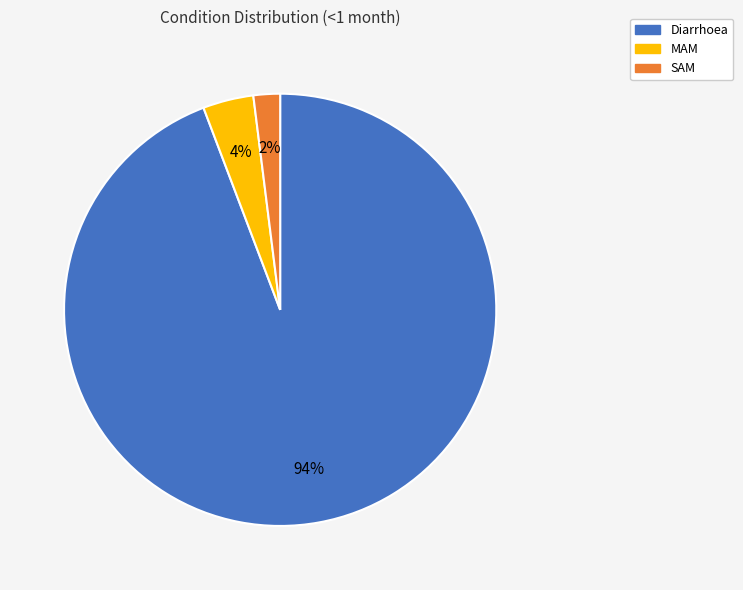

Count the number of slices in the pie.

3